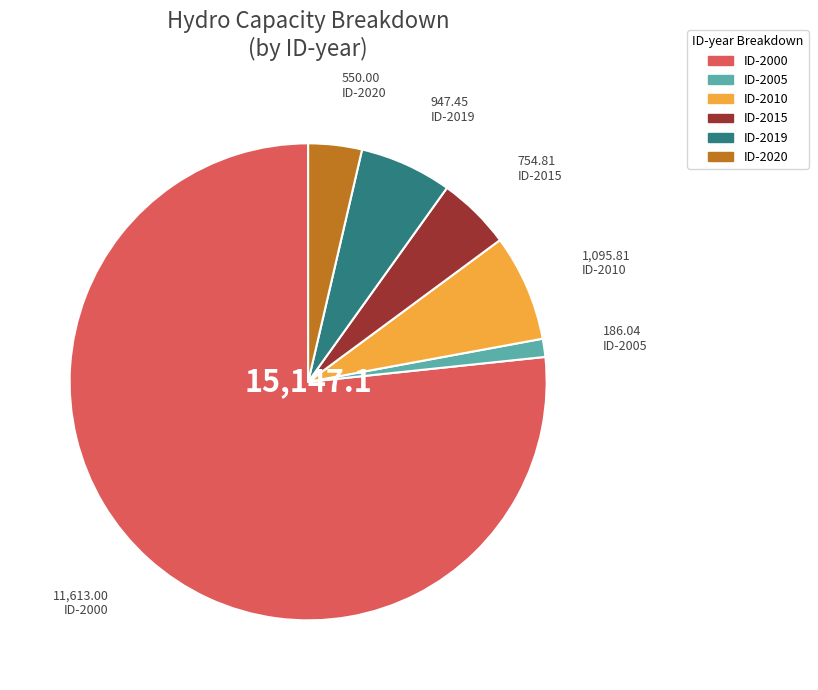

Does any single category account for the majority?

Yes